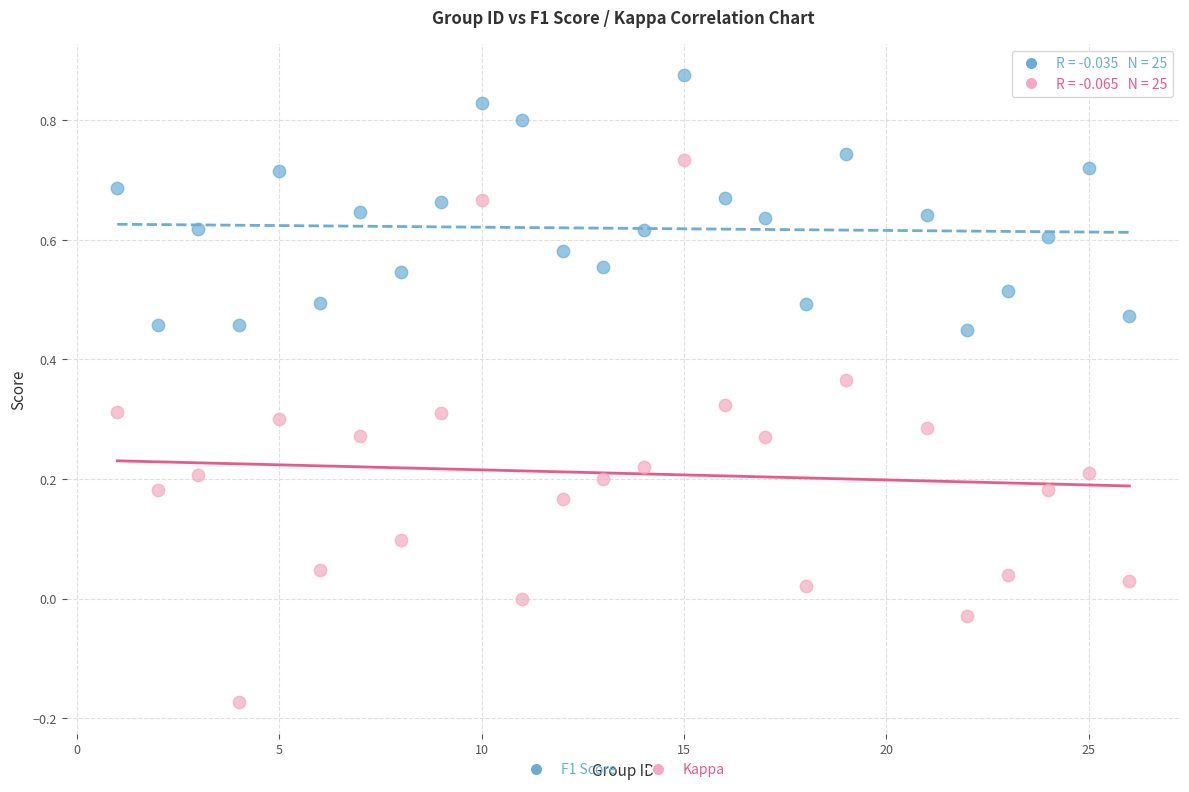

What are all the series names shown in the legend?

F1 Score, Kappa